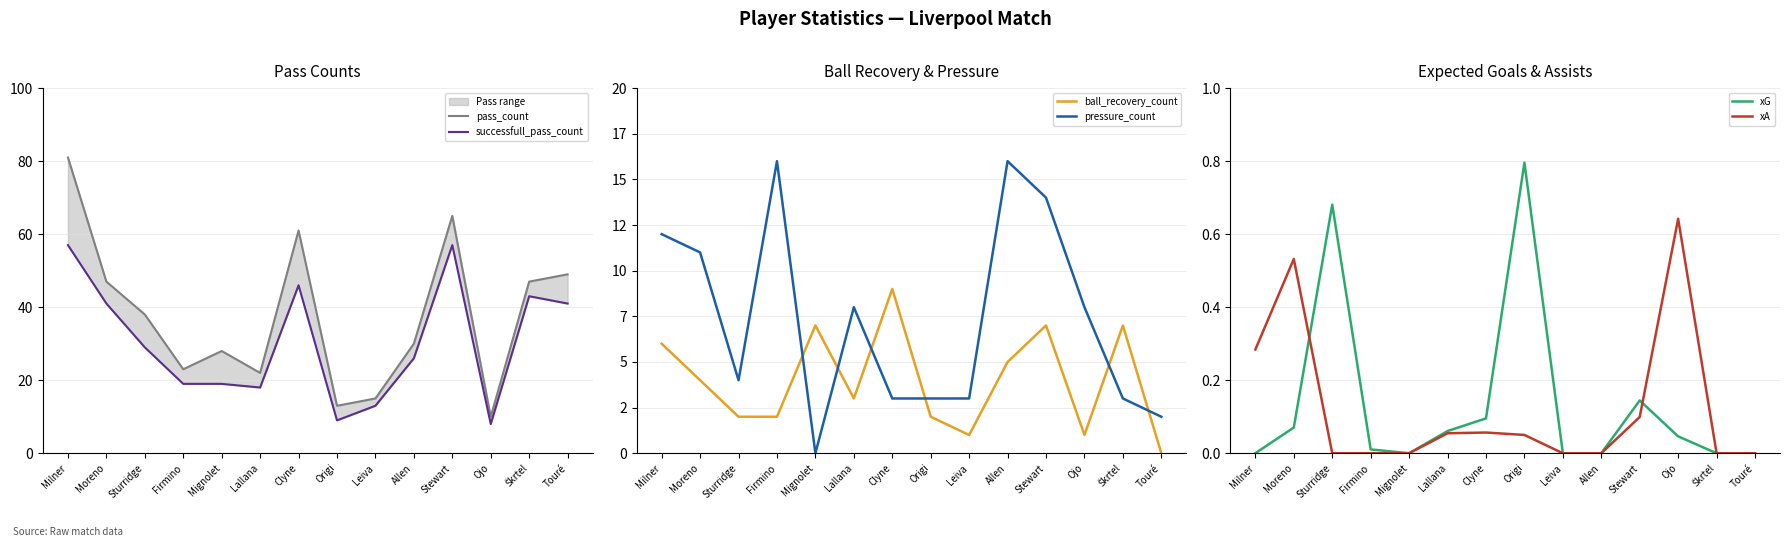

What is the label of the 4th point from the left?

Firmino